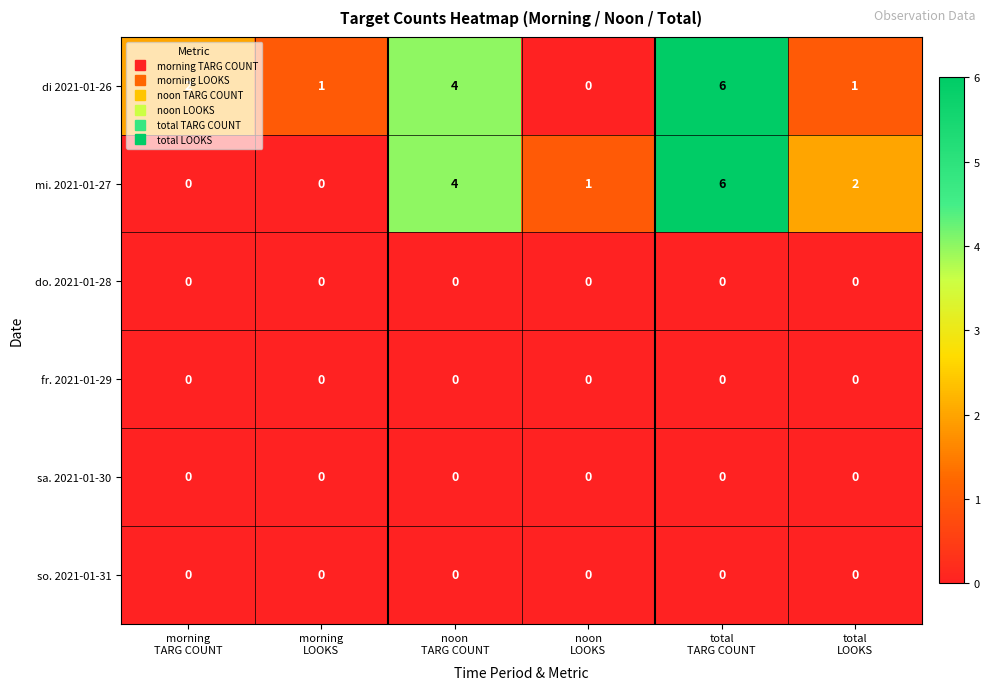

What is the total value across all series at noon
TARG COUNT?

8